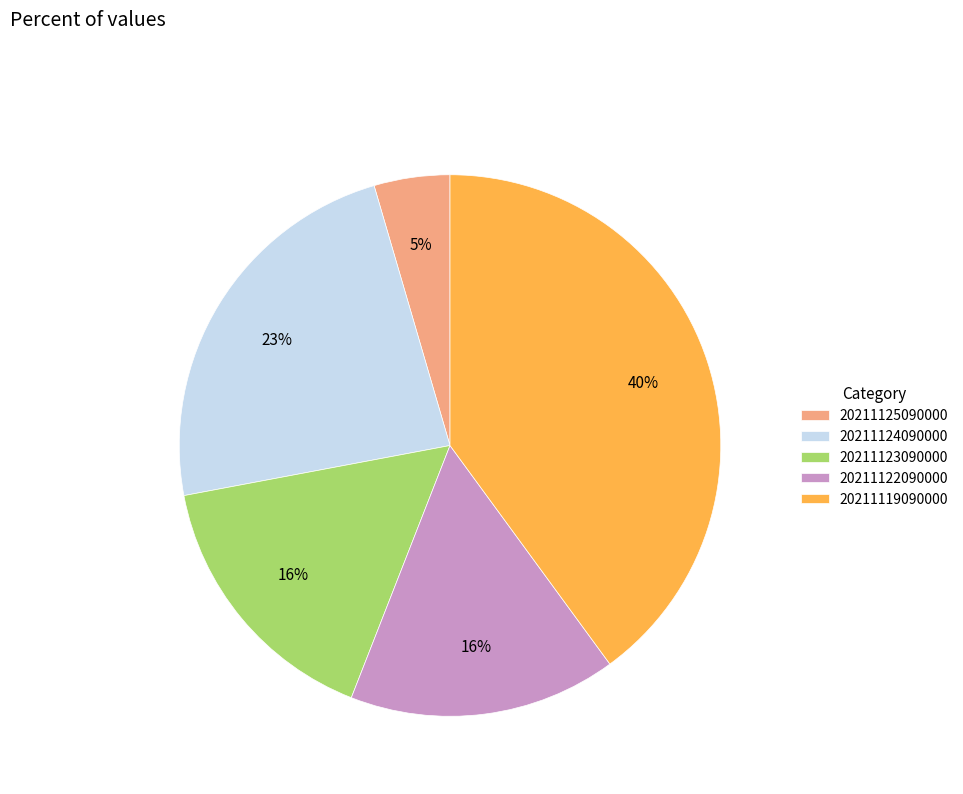

Which has a higher value, 20211125090000 or 20211119090000?

20211119090000